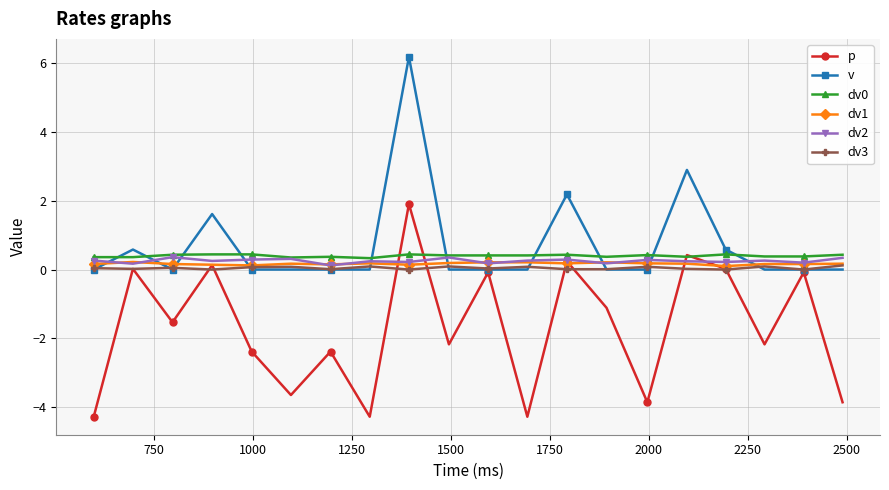

What is the highest value of the dv0 series?

0.4